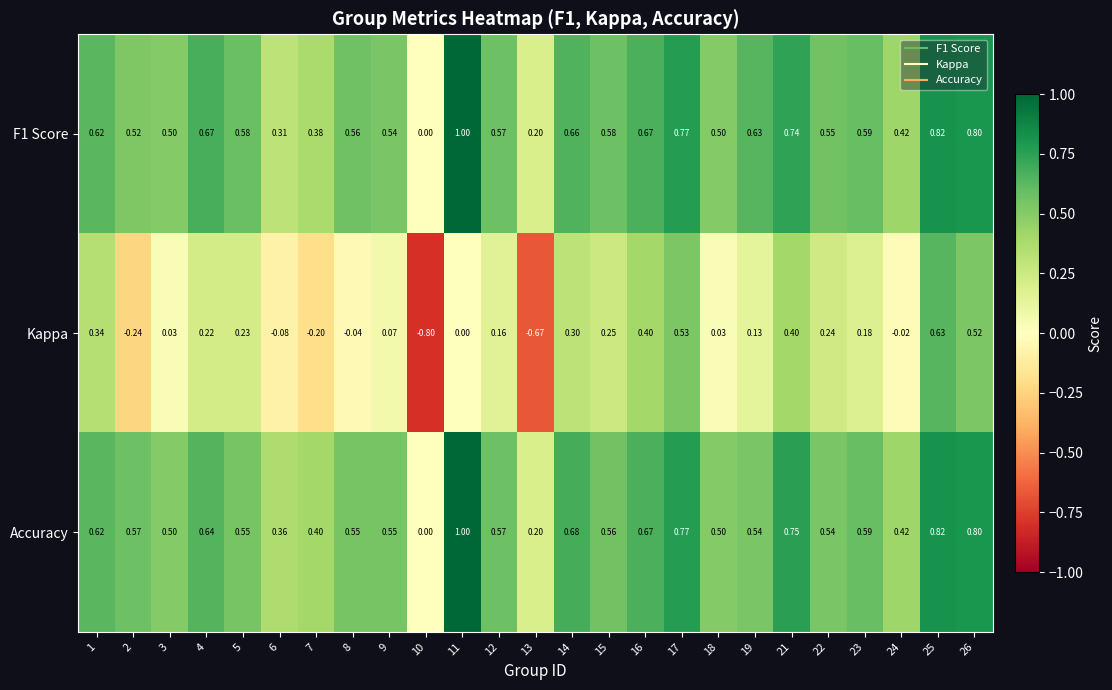

Which series changed the most between 18 and 22?

Kappa